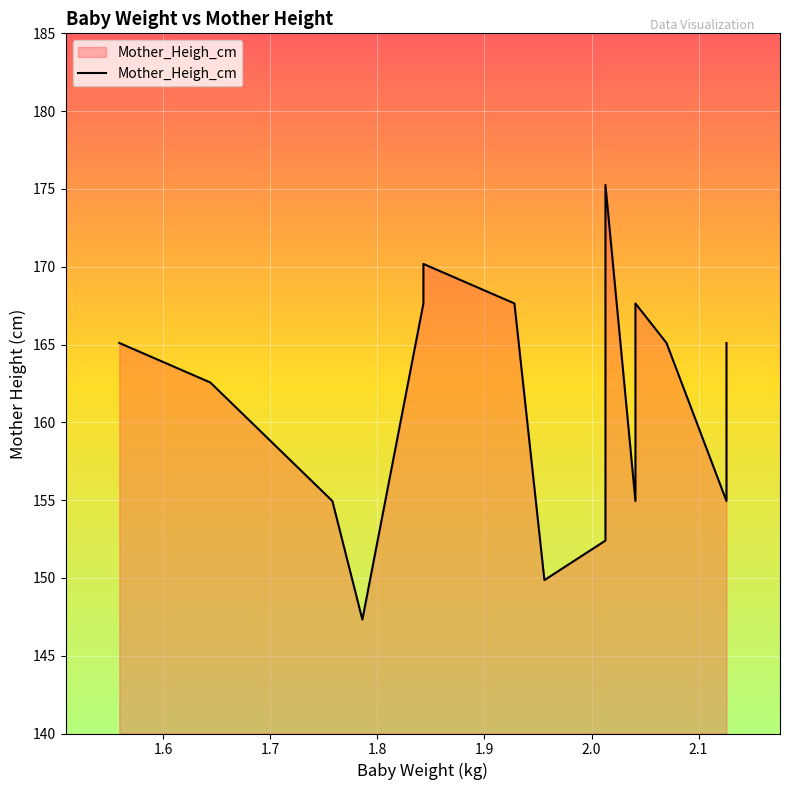

What is the minimum value shown in the chart?

147.3